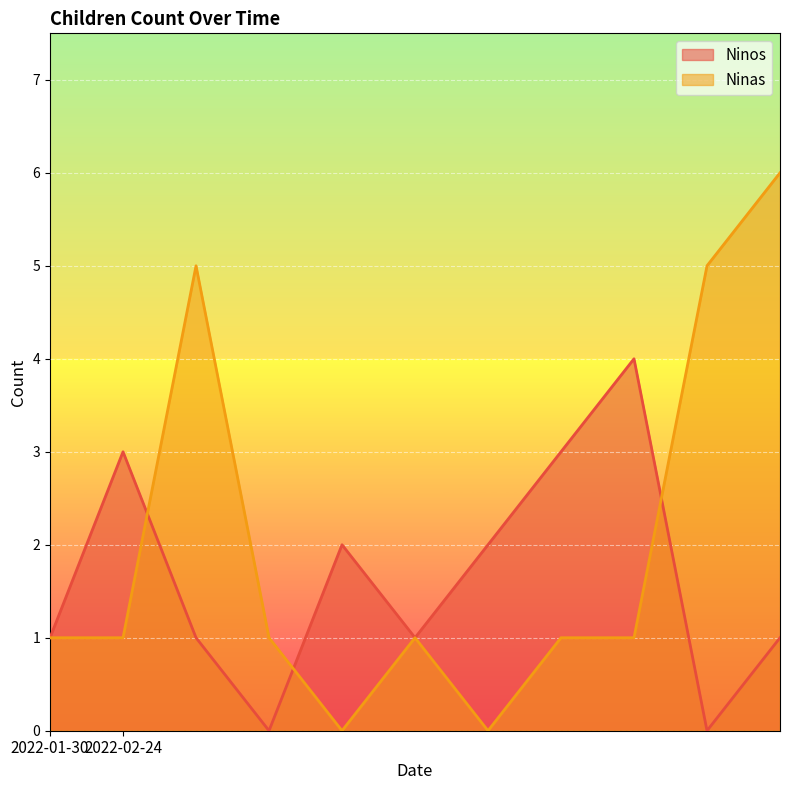

Reading right to left, transcribe all the data shown in this chart.

Ninos: 1	0	4	3	2	1	2	0	1	3	1
Ninas: 6	5	1	1	0	1	0	1	5	1	1